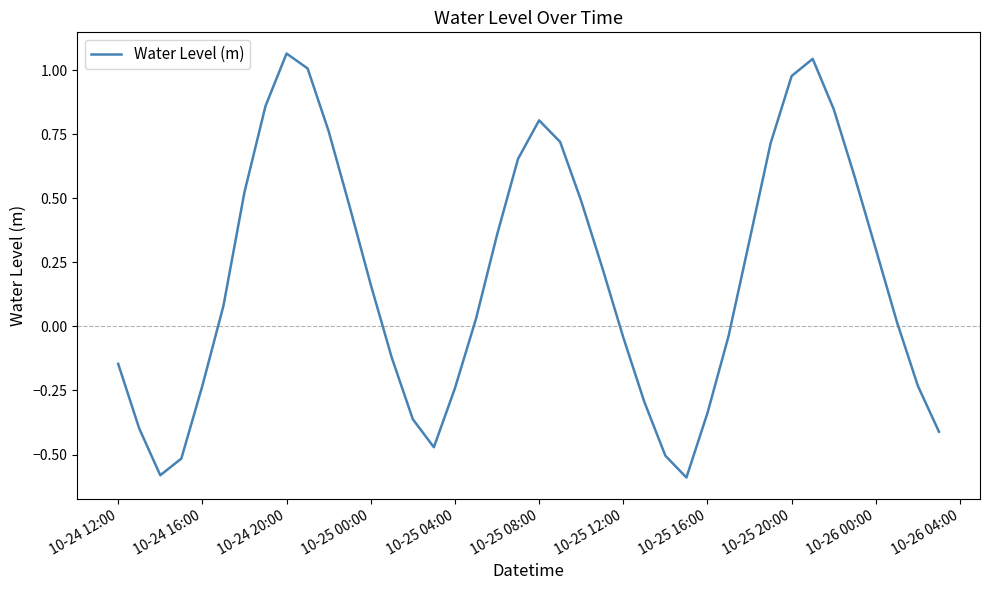

How many positive values are there?

23